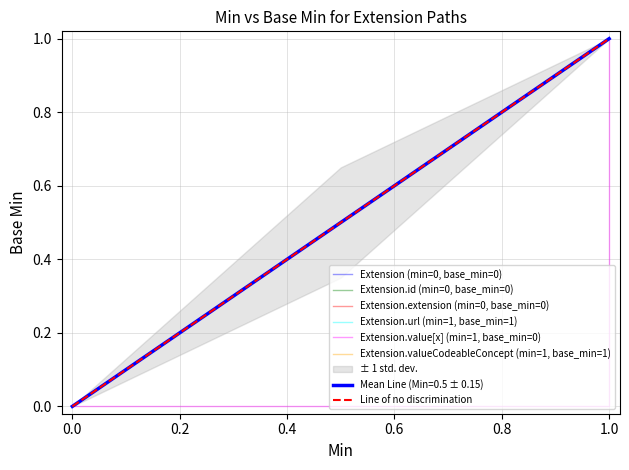

List the series in order of their peak value, lowest first.

Extension, Extension.id, Extension.extension, Extension.url, Extension.value[x], Extension.valueCodeableConcept